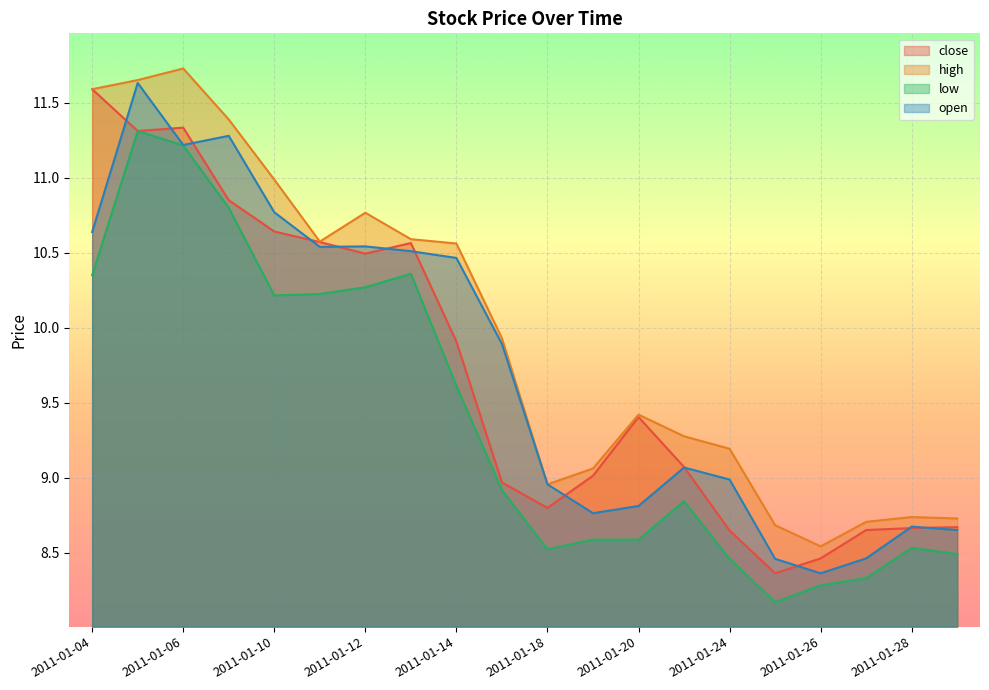

Where is the first local minimum for high?

2011-01-11